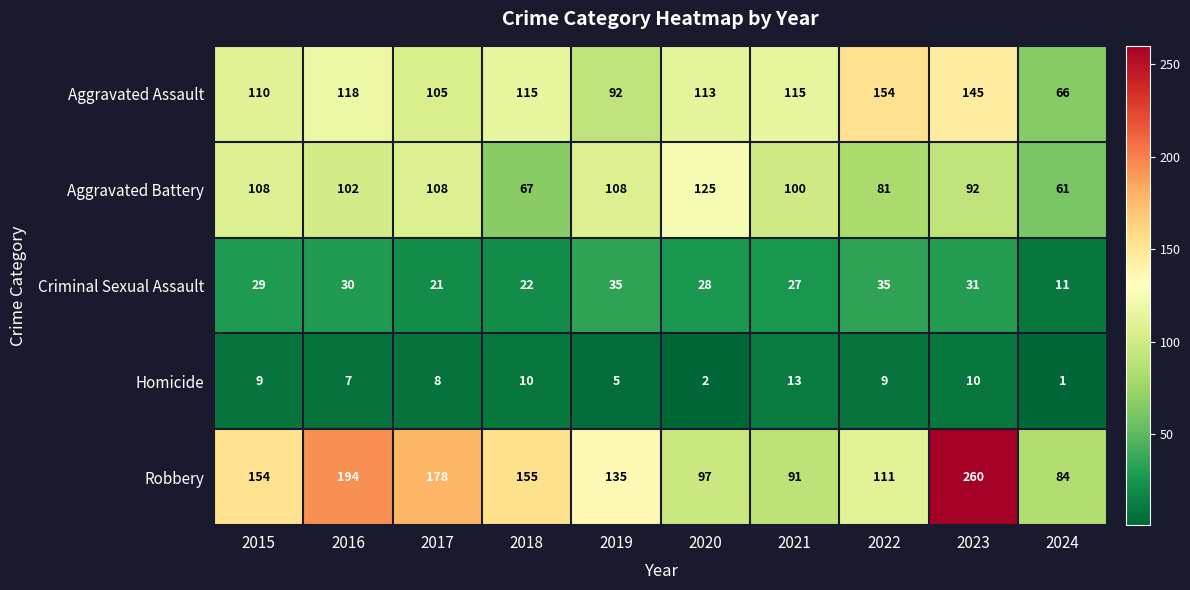

At which label is Criminal Sexual Assault closest to 23?

2018